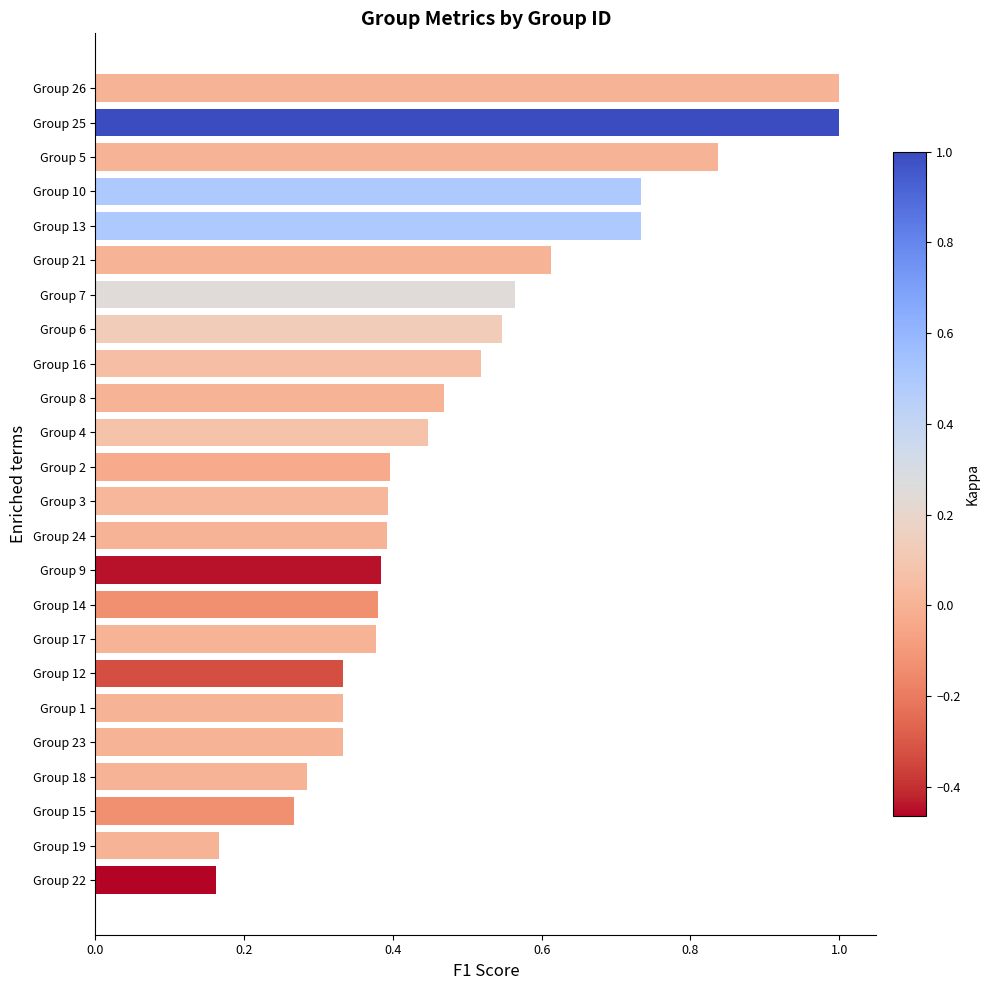

What is the change in value from Group 12 to Group 3?

+0.1